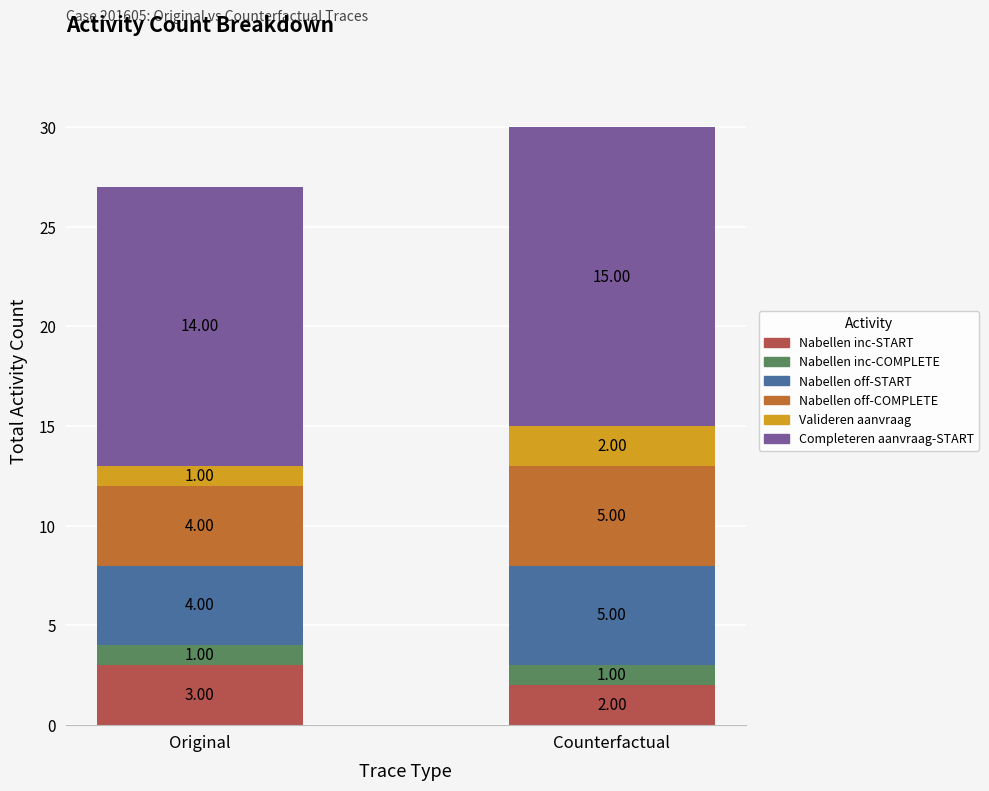

At which category is the sum across all series the highest?

Counterfactual